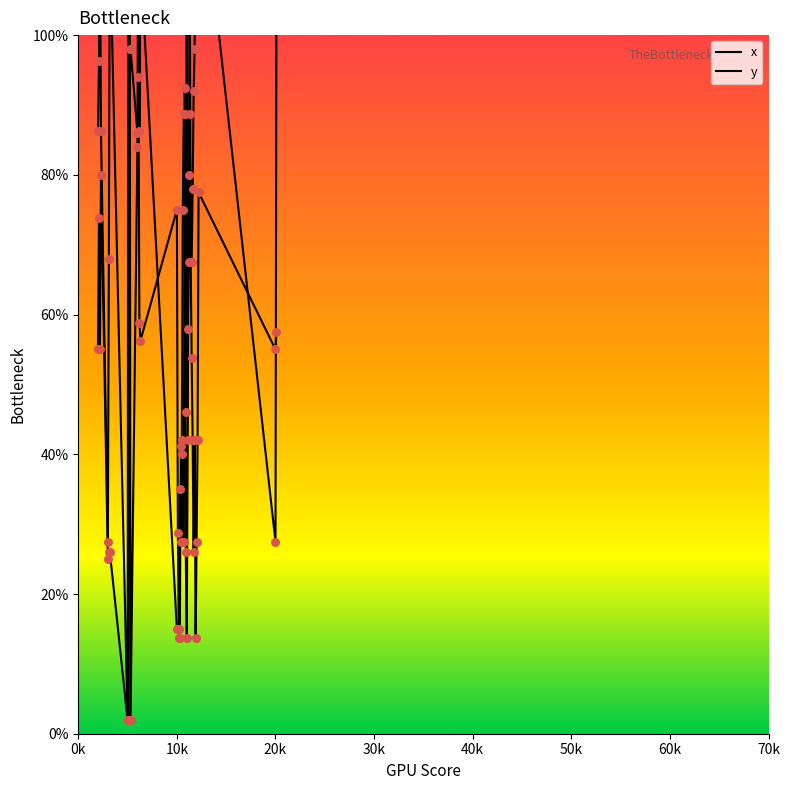

Which series has the largest total across all categories?

x